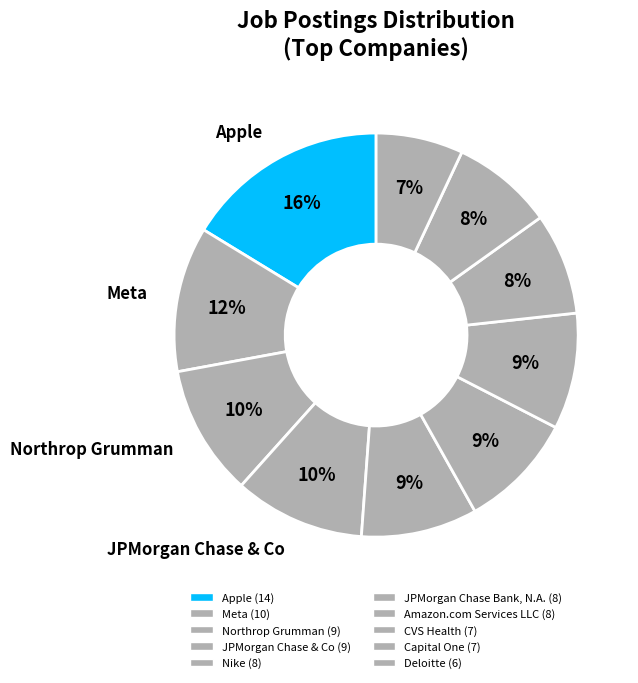

Rank the categories by value from lowest to highest.

Deloitte, CVS Health, Capital One, Nike, JPMorgan Chase Bank, N.A., Amazon.com Services LLC, Northrop Grumman, JPMorgan Chase & Co, Meta, Apple